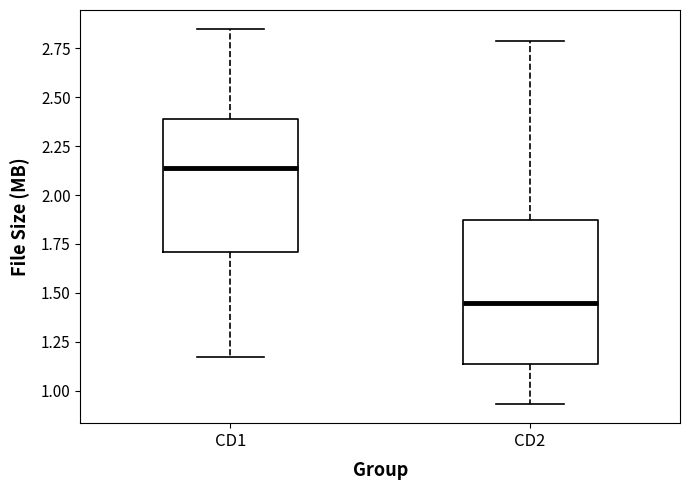

Reading left to right, transcribe this box plot: for each box, give where its median line is, the range the box spans, and where its two whiskers end, as read against the y-axis. The values are not printed on the chart, so give them approximately, as read against the axis.

CD1: median 2.15, box 1.70 to 2.40, whiskers 1.15 to 2.85
CD2: median 1.45, box 1.15 to 1.85, whiskers 0.95 to 2.80